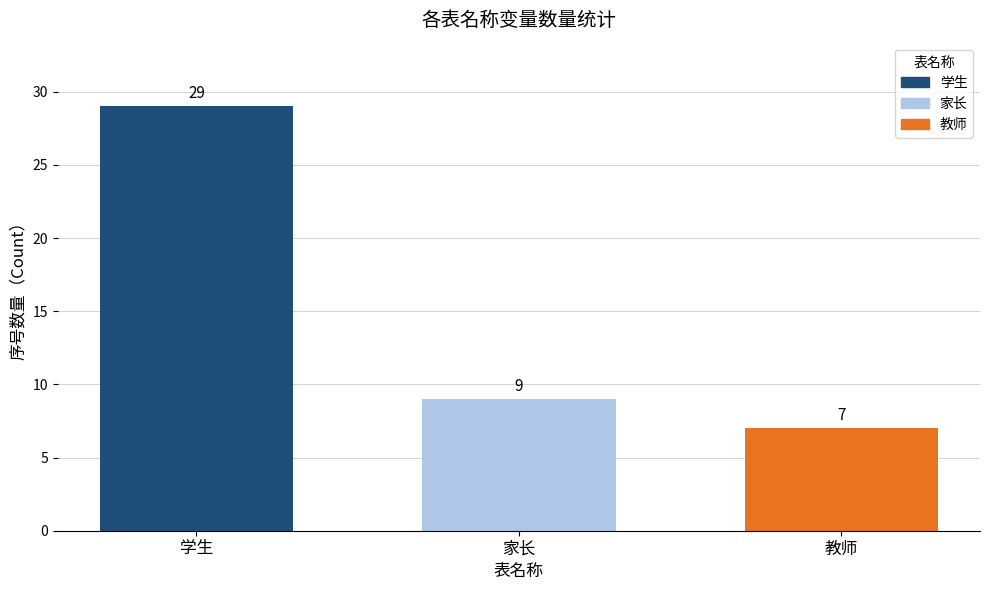

What is the greatest value displayed?

29